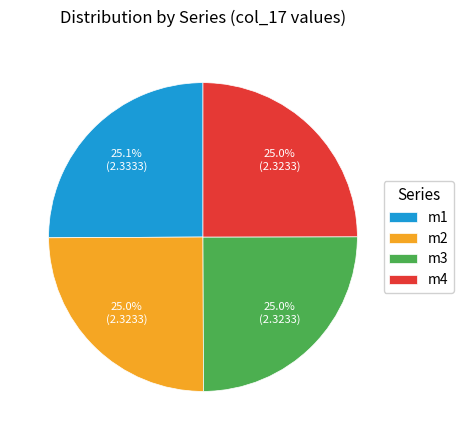

To the nearest percent, what percentage of the pie is m1?

25%